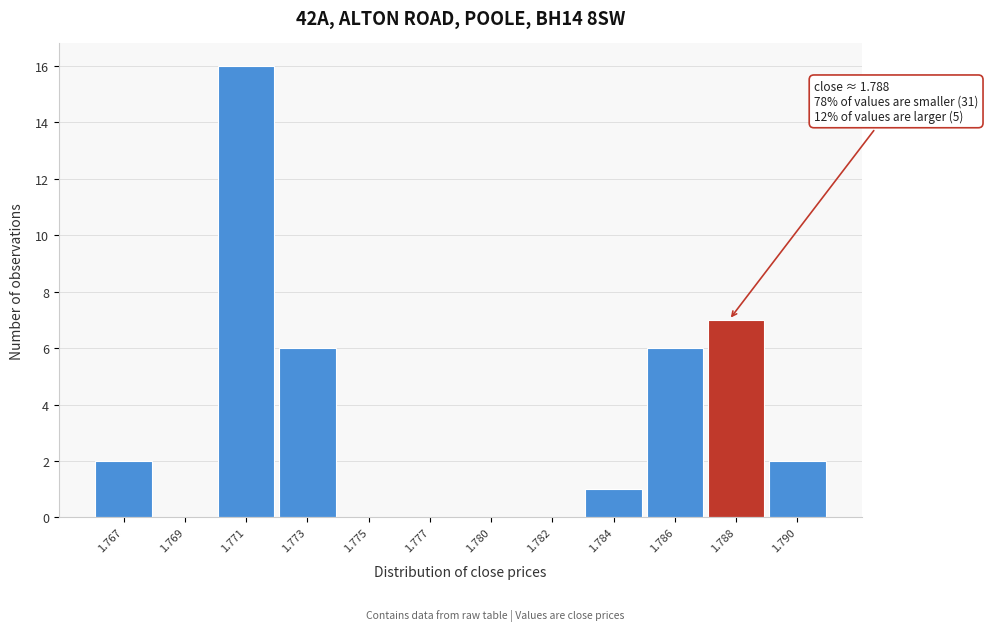

Reading left to right, list all the values displayed in this chart.

1.767=2	1.769=0	1.771=16	1.773=6	1.775=0	1.777=0	1.780=0	1.782=0	1.784=1	1.786=6	1.788=7	1.790=2